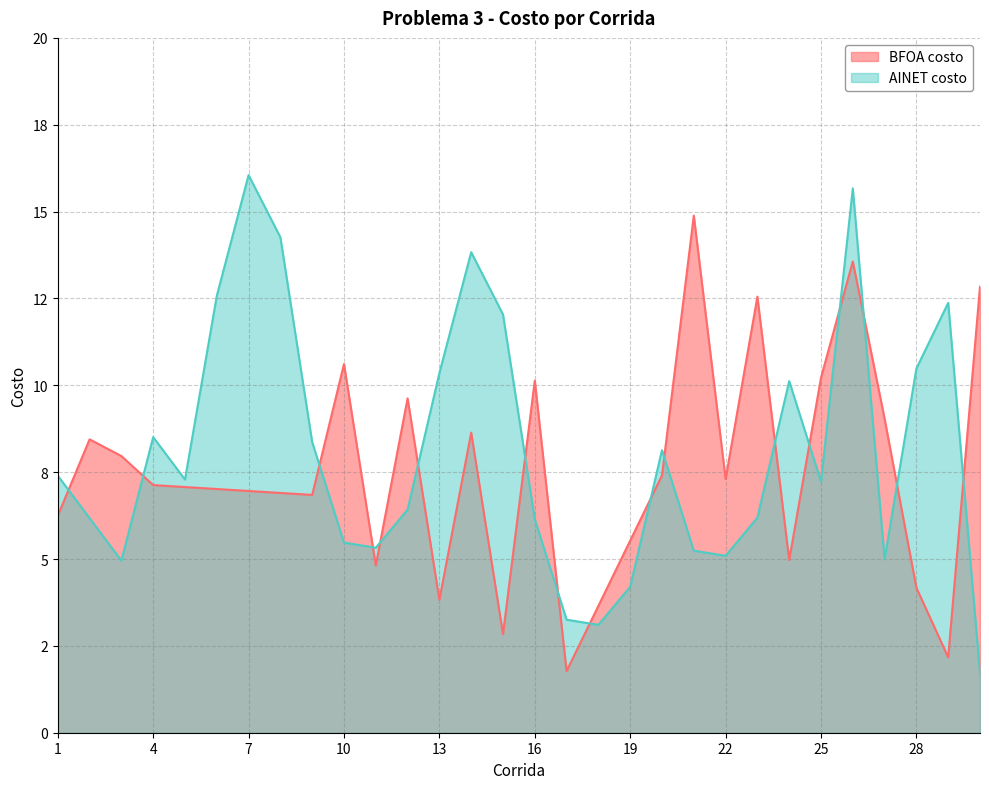

True or false: BFOA costo has more than 1 points higher than both neighbors.

True